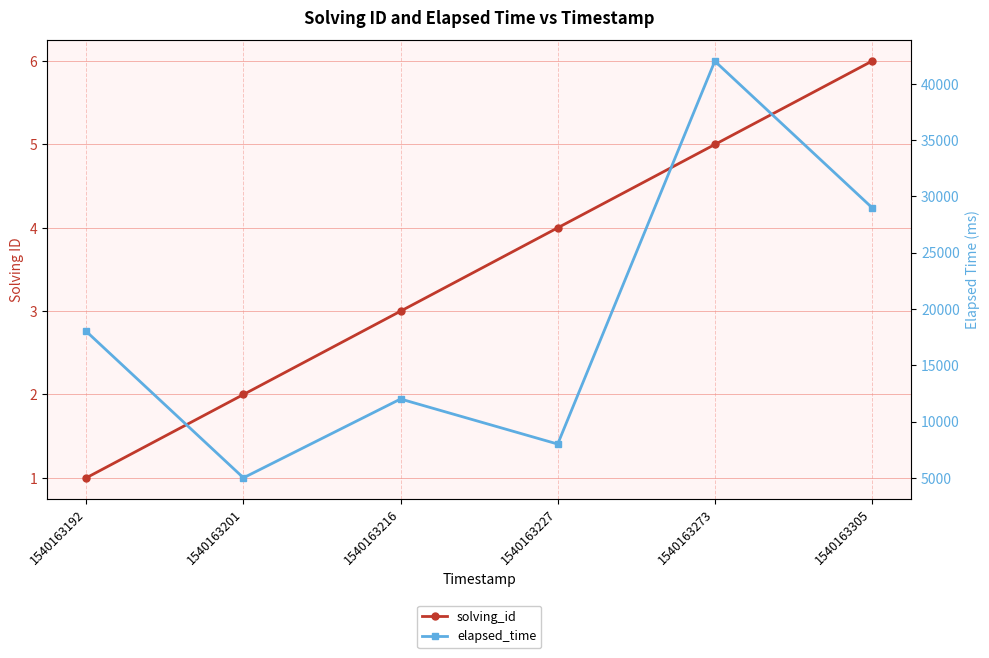

What is the maximum value shown in the chart?

42000